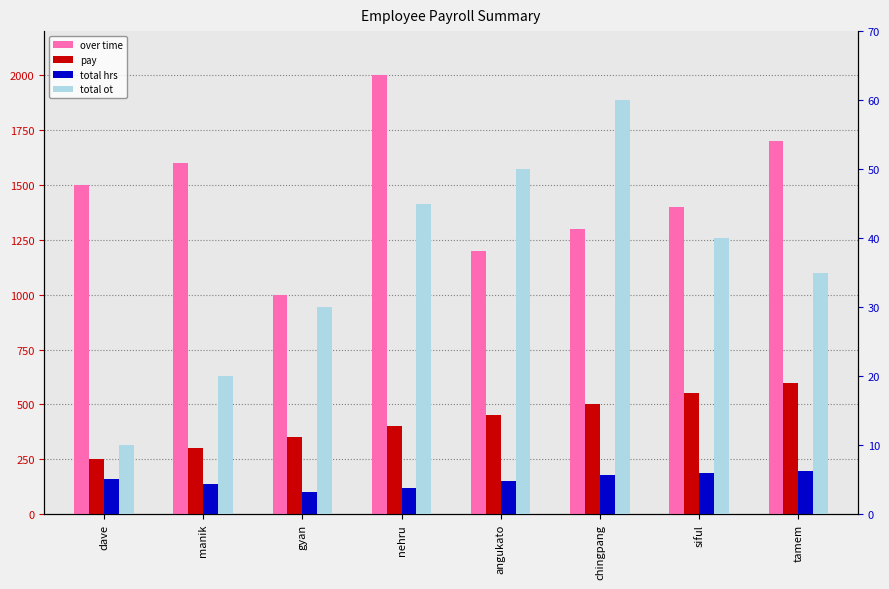

How many values in the pay series exceed 450?

3